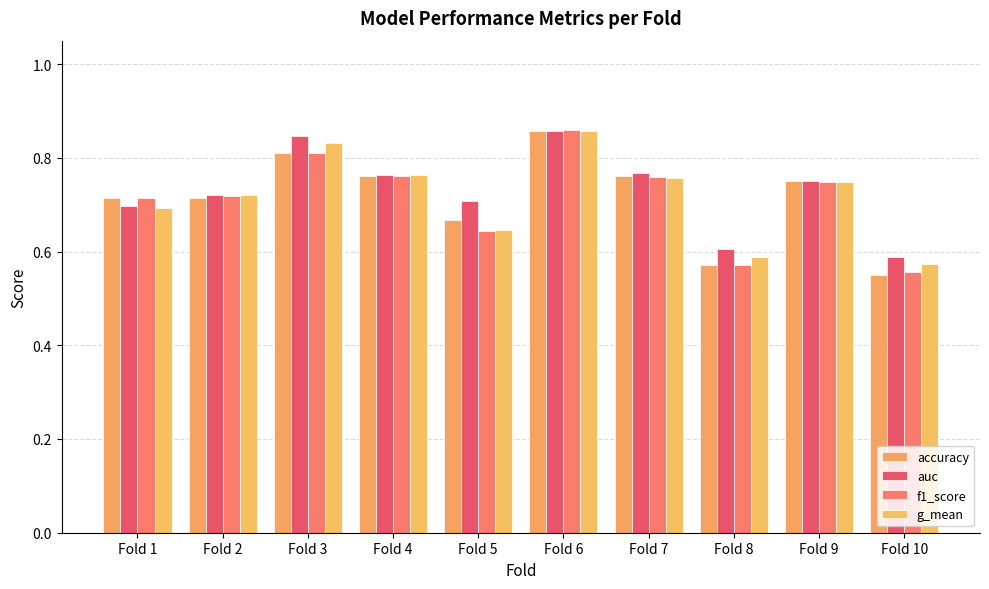

How many series are shown in this chart?

4